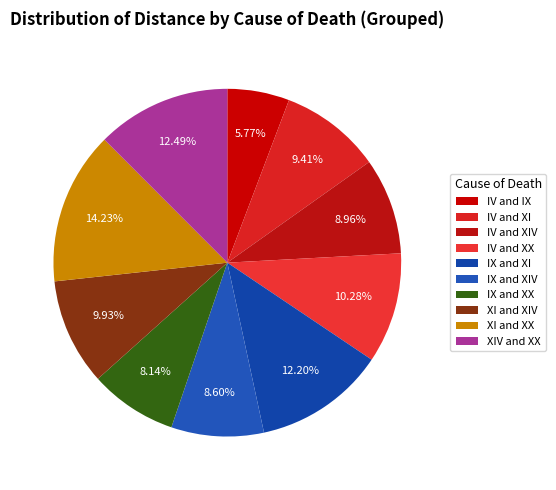

What is the change in value from IX and XIV to IX and XX?

-13.7